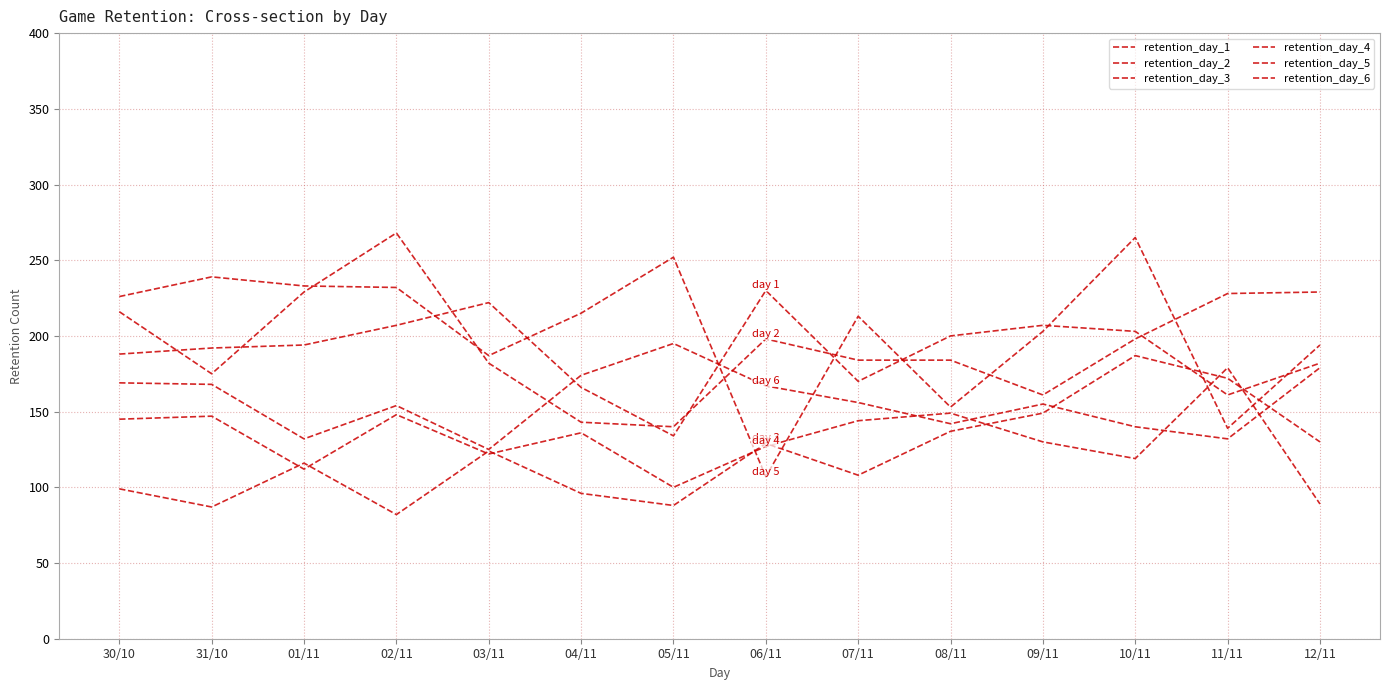

Reading left to right, extract all data points from this chart.

retention_day_1: 30/10=188	31/10=192	01/11=194	02/11=207	03/11=222	04/11=166	05/11=134	06/11=230	07/11=170	08/11=200	09/11=207	10/11=203	11/11=161	12/11=182
retention_day_2: 30/10=216	31/10=175	01/11=229	02/11=268	03/11=182	04/11=143	05/11=140	06/11=198	07/11=184	08/11=184	09/11=161	10/11=198	11/11=228	12/11=229
retention_day_3: 30/10=99	31/10=87	01/11=116	02/11=82	03/11=124	04/11=96	05/11=88	06/11=129	07/11=108	08/11=137	09/11=149	10/11=187	11/11=172	12/11=130
retention_day_4: 30/10=145	31/10=147	01/11=112	02/11=148	03/11=122	04/11=136	05/11=100	06/11=127	07/11=144	08/11=149	09/11=130	10/11=119	11/11=179	12/11=89
retention_day_5: 30/10=226	31/10=239	01/11=233	02/11=232	03/11=187	04/11=215	05/11=252	06/11=107	07/11=213	08/11=153	09/11=203	10/11=265	11/11=139	12/11=194
retention_day_6: 30/10=169	31/10=168	01/11=132	02/11=154	03/11=125	04/11=174	05/11=195	06/11=167	07/11=156	08/11=142	09/11=155	10/11=140	11/11=132	12/11=179